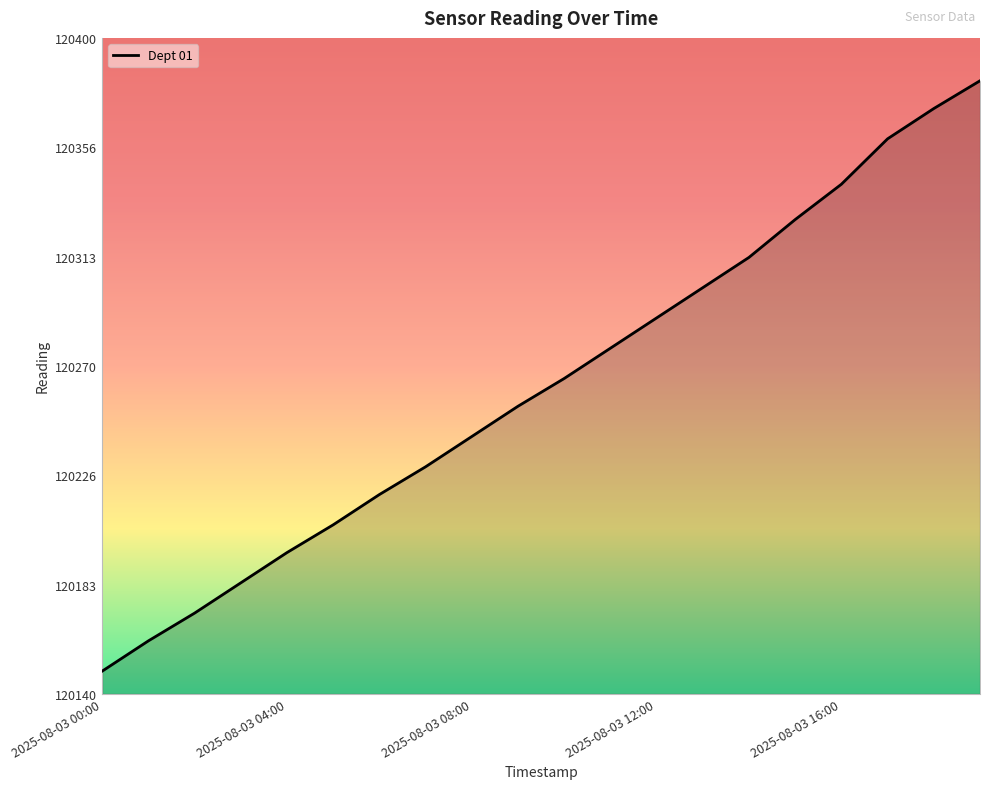

What is the difference between the maximum and minimum values?

234